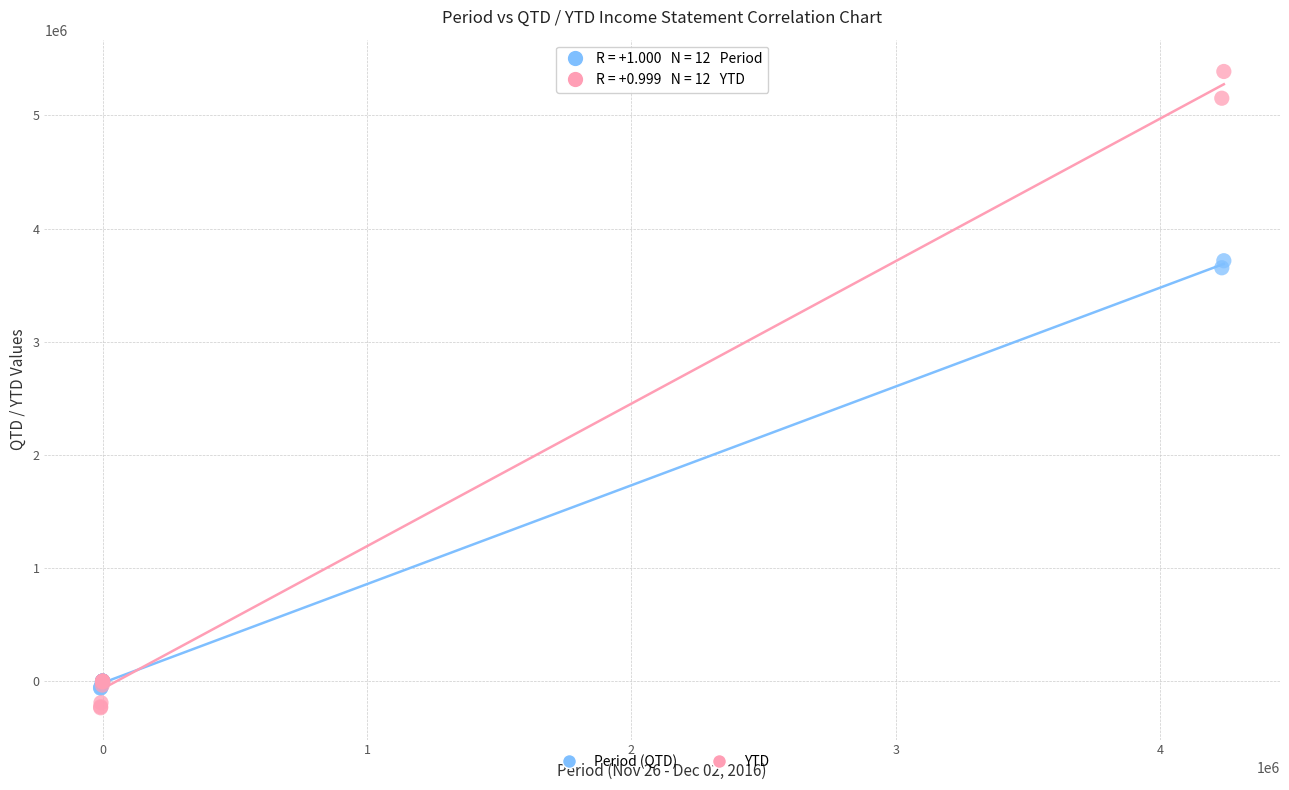

Across all series, what Y value is closest to 2575865?

3653002.4